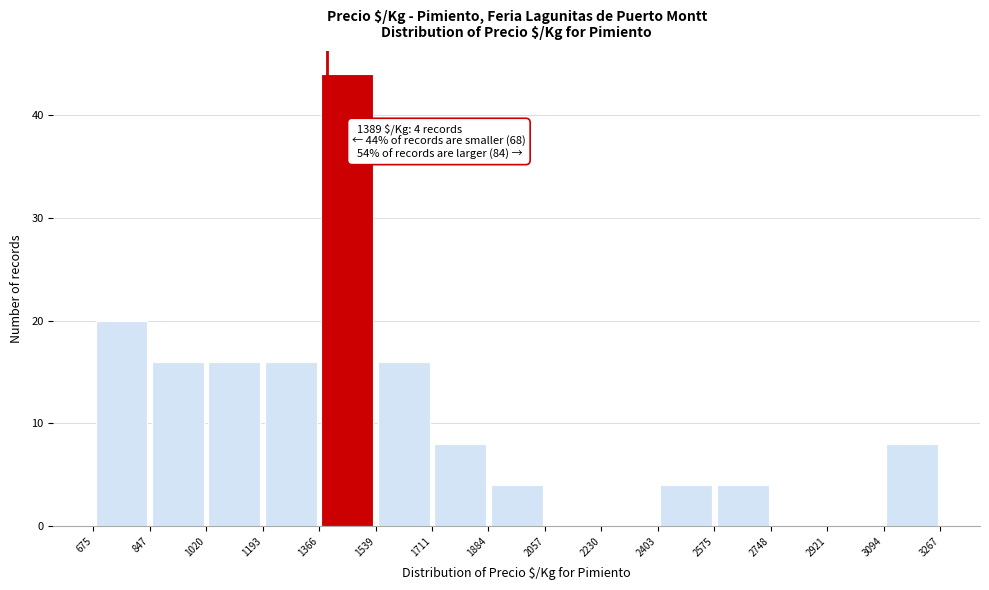

Over which range of the x-axis is the bar tallest?

1366 to 1539